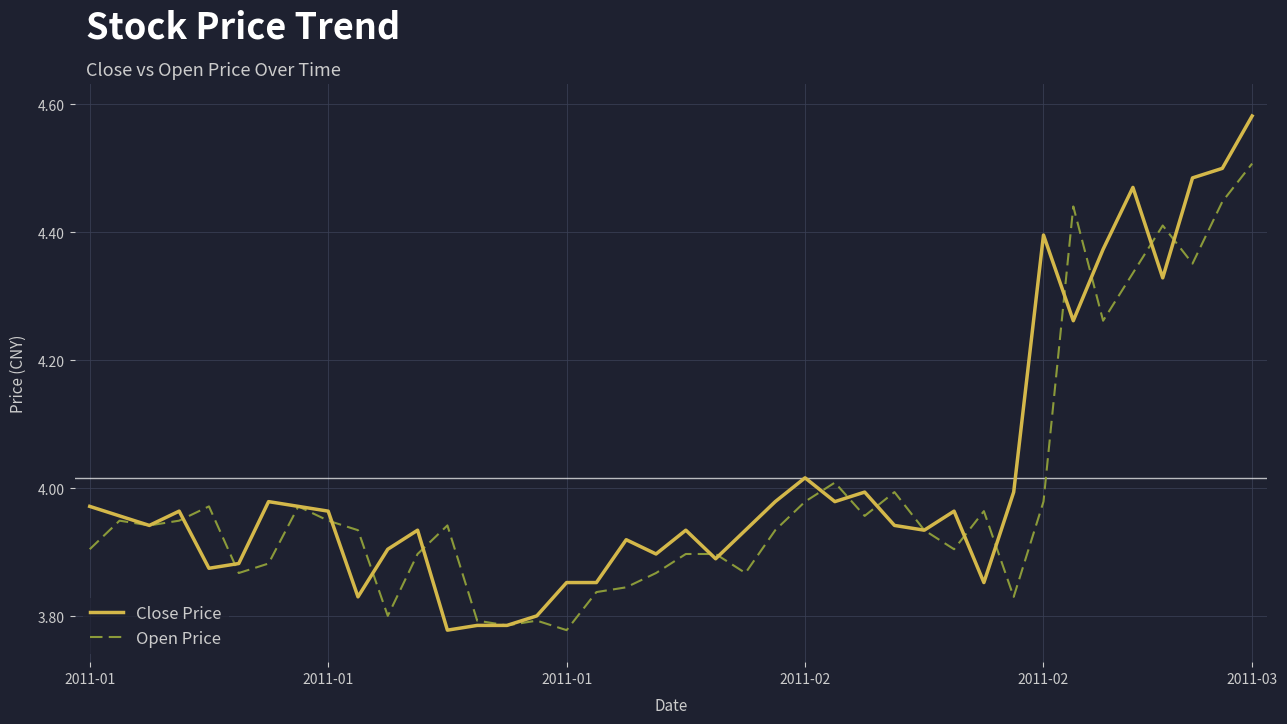

List the series in order of their peak value, highest first.

Close Price, Open Price